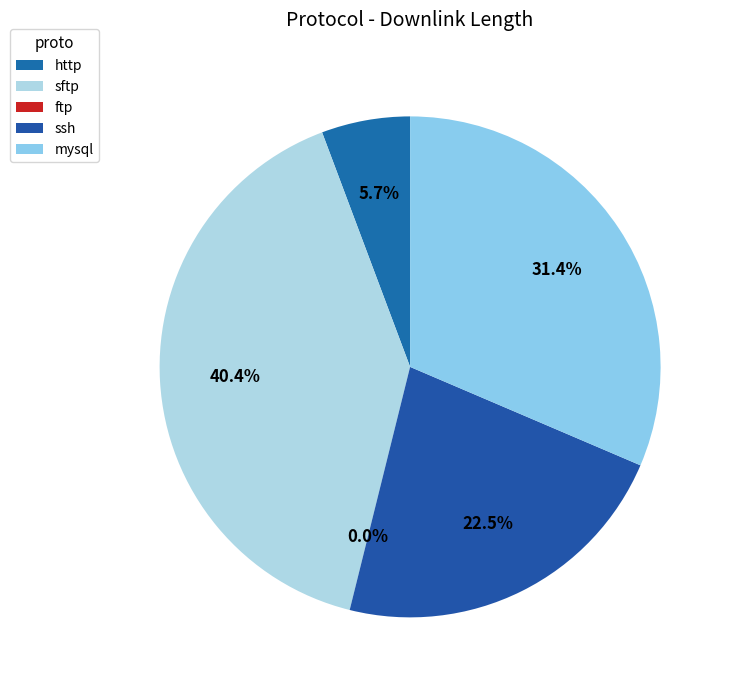

To the nearest percent, what is the difference between the largest and smallest slice percentages?

40%